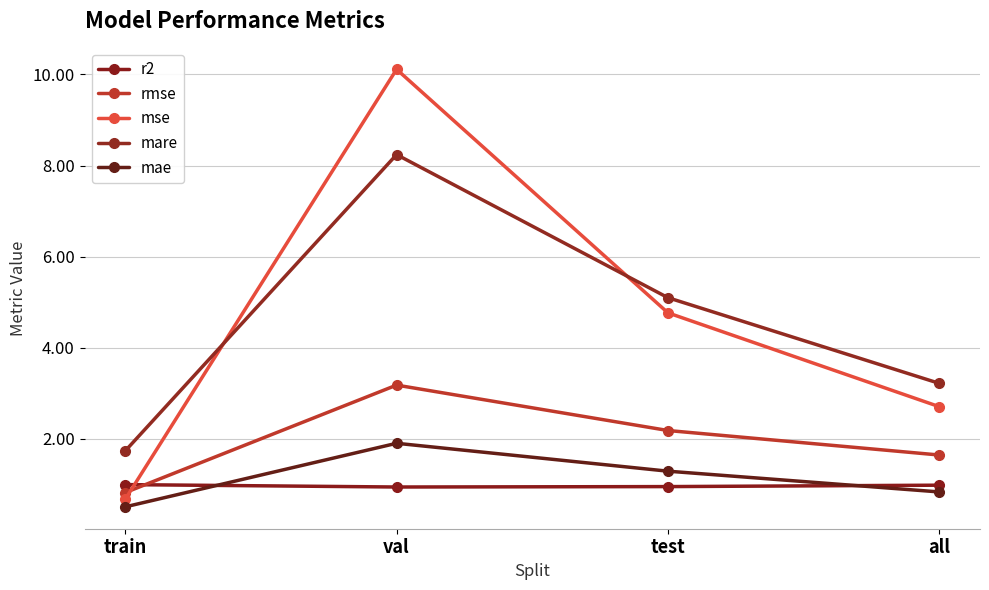

What value does the mse series have at test?

4.8